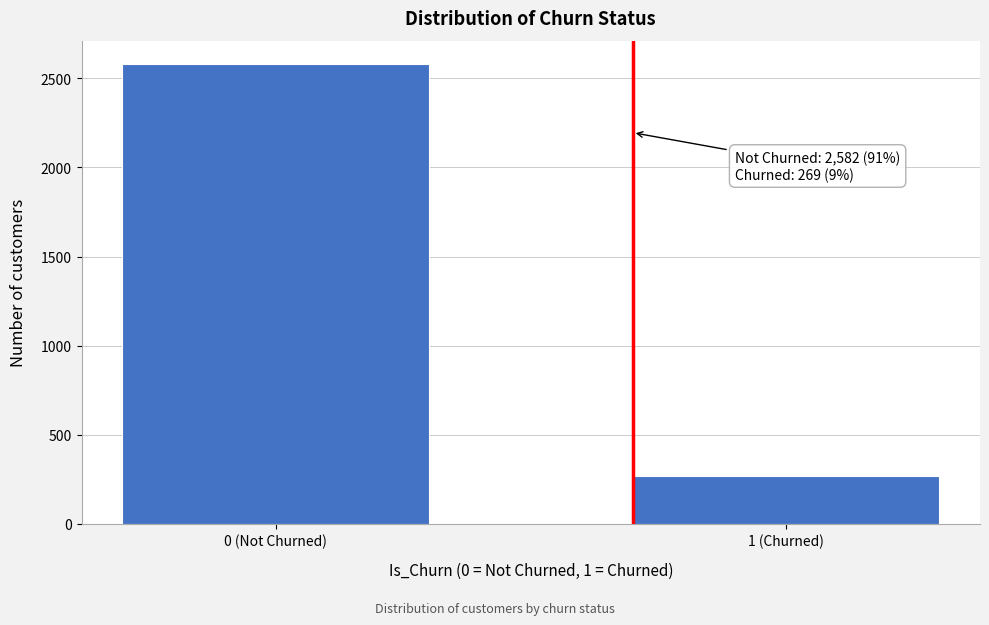

Reading left to right, list all the values displayed in this chart.

0 (Not Churned)=2582	1 (Churned)=269